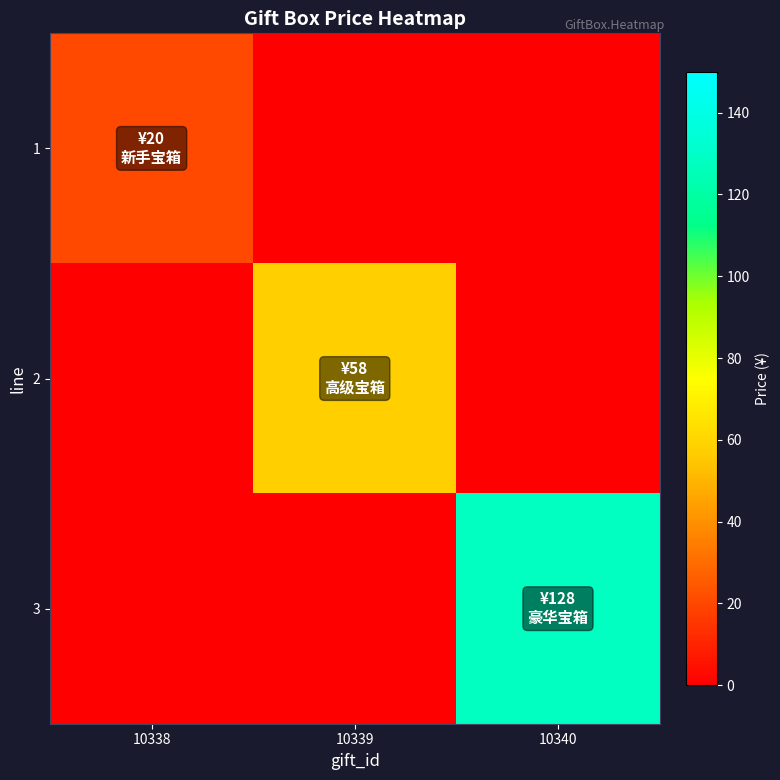

What is the spread (max minus min) of values at 10339?

58